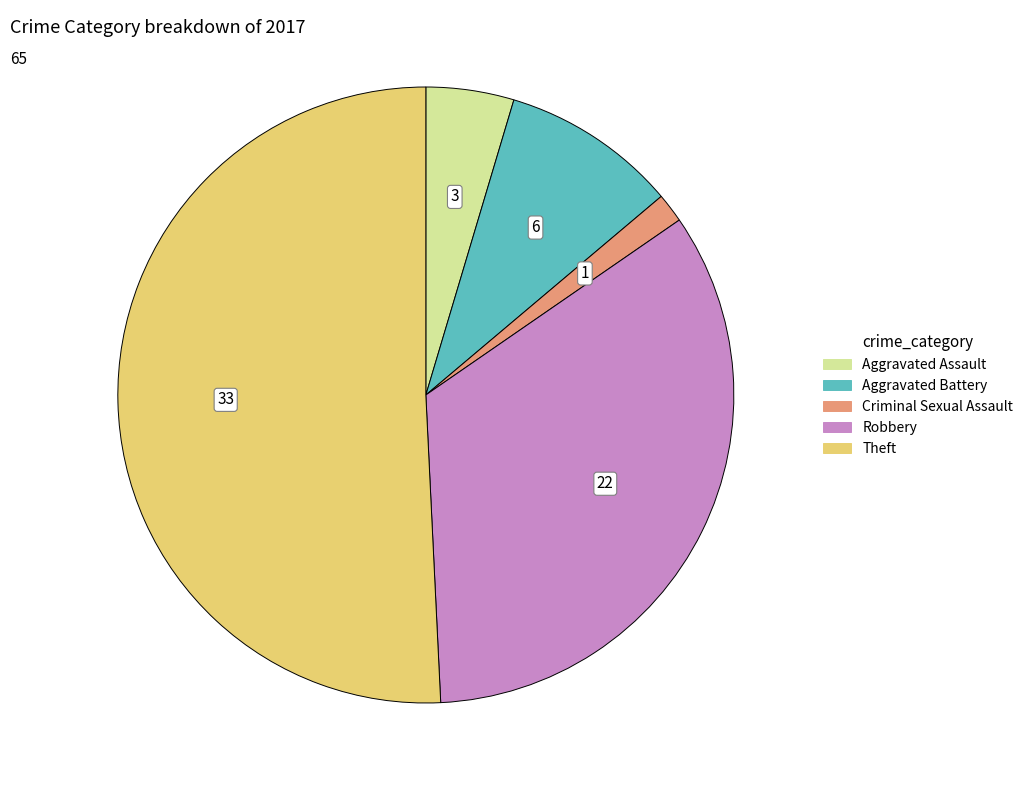

Is there any slice that represents more than half of the pie?

Yes